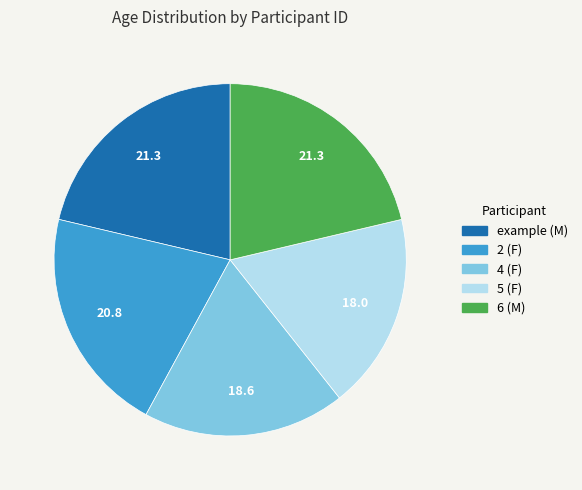

Is 4 (F) the majority of the pie?

No